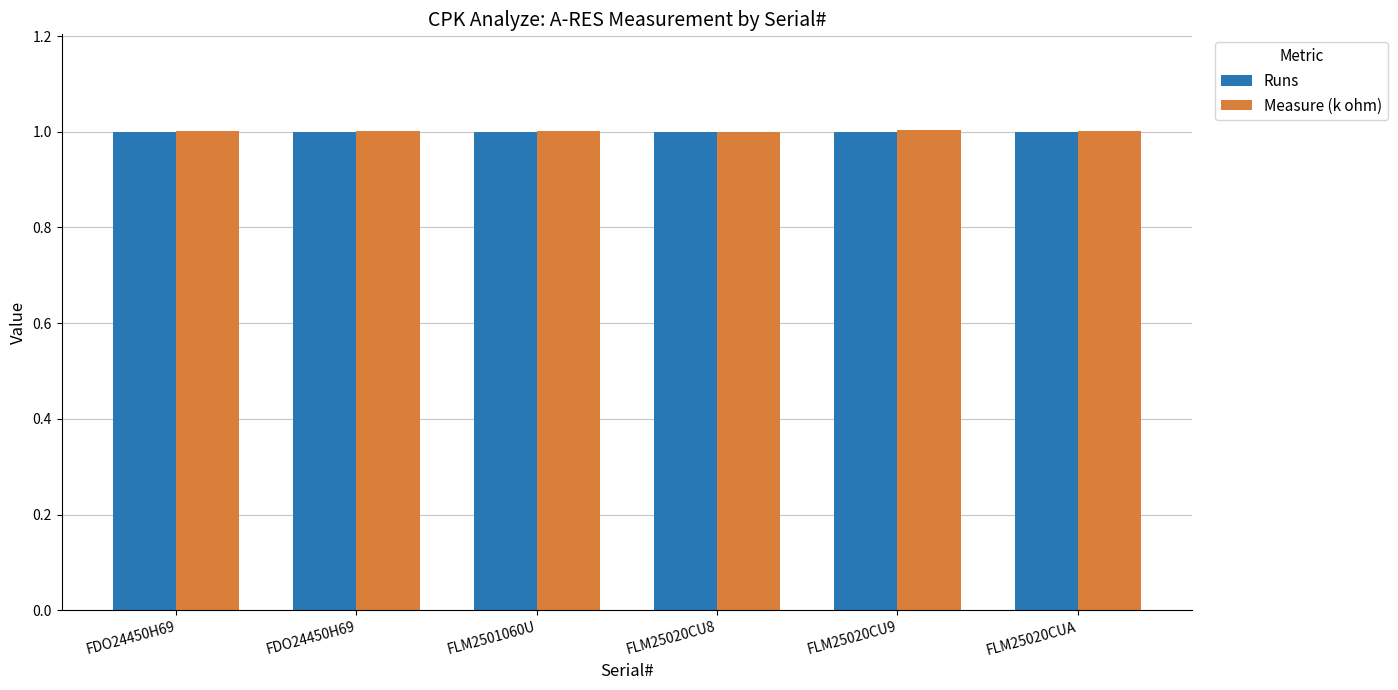

The Runs series shows 1.7 at FLM2501060U. True or false?

False